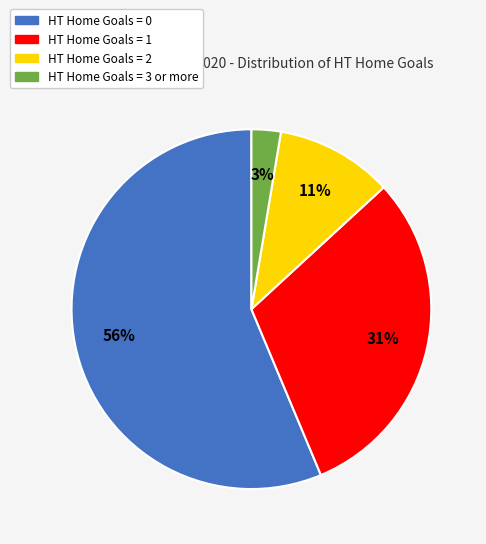

To the nearest percent, what is the average slice percentage?

25%